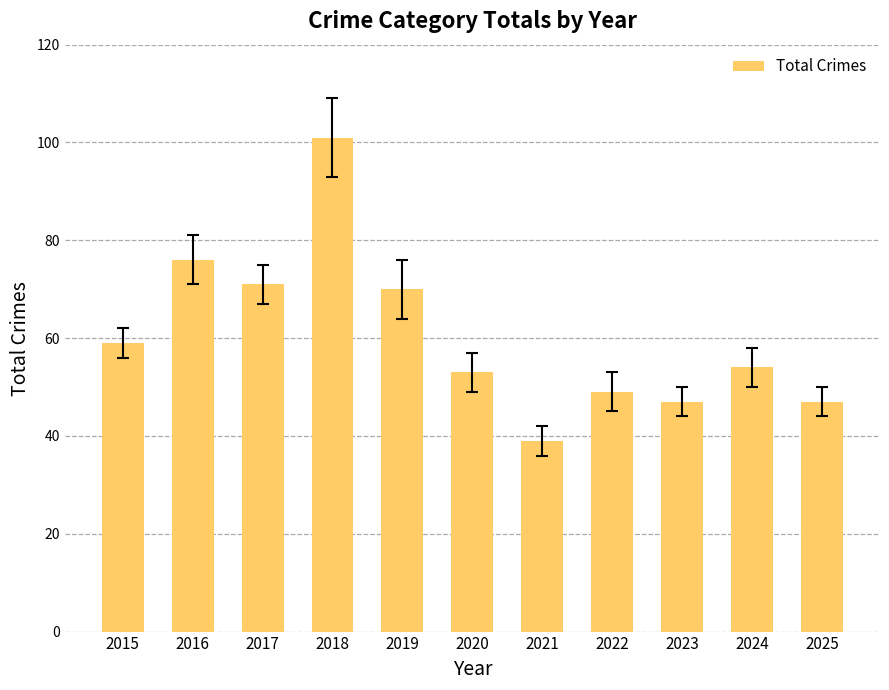

What is the value of the 2nd bar from the left?

76